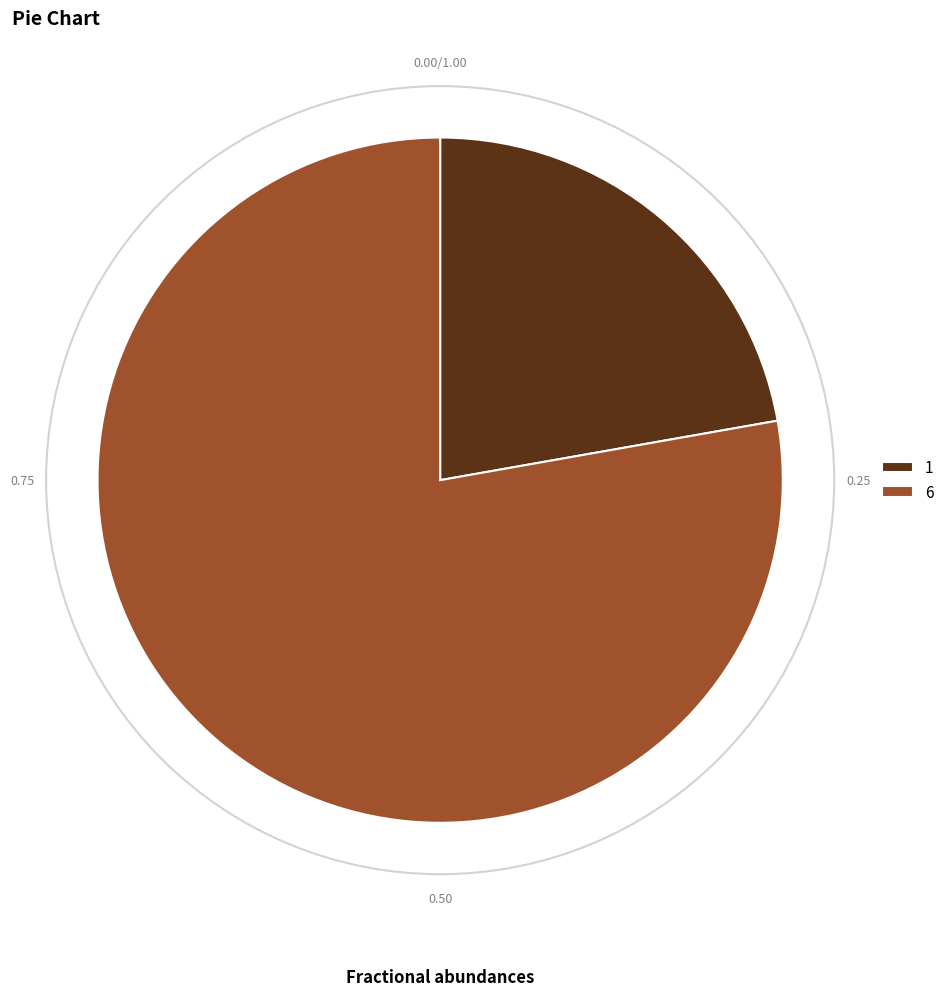

What is the largest slice in the pie chart?

6